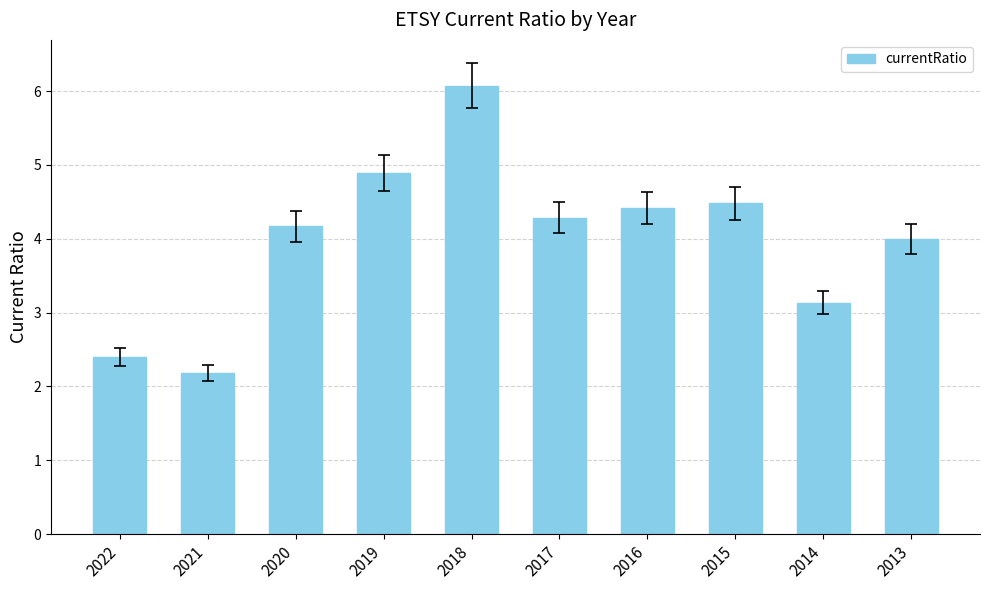

What is the value of the 1st bar from the left?

2.4